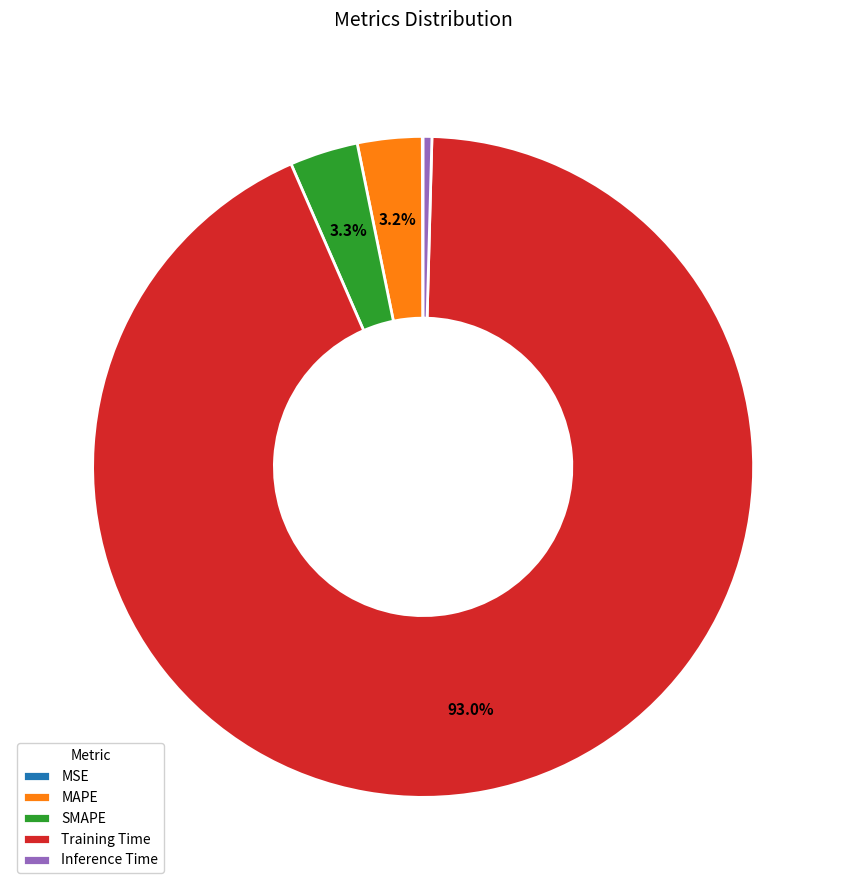

To the nearest percent, what is the difference between the Training Time and MAPE slice percentages?

90%